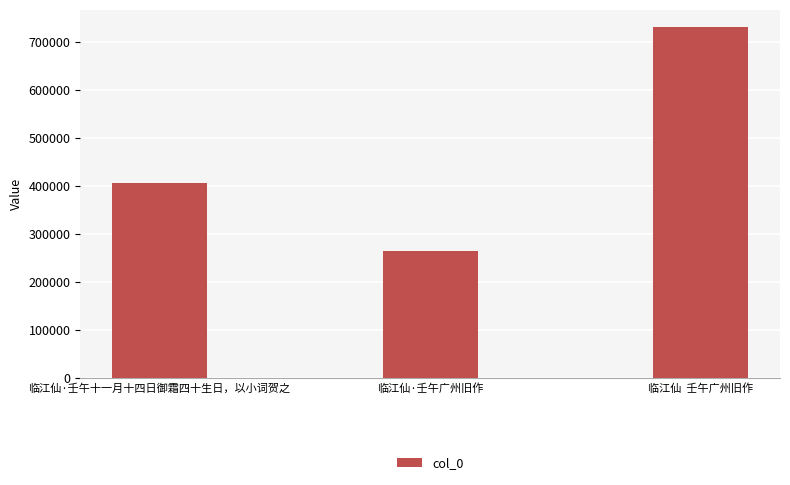

What is the difference between the values at 临江仙·壬午十一月十四日御霜四十生日，以小词贺之 and 临江仙·壬午广州旧作?

140802